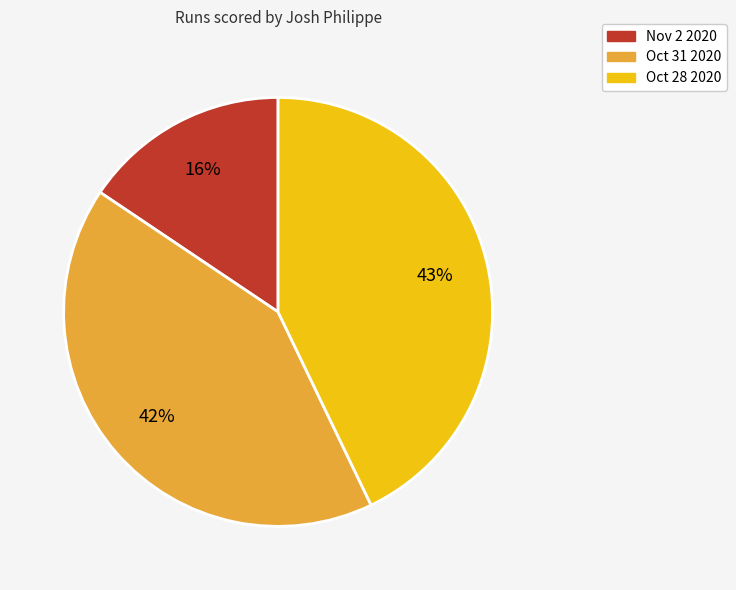

Is the sum of Oct 28 2020 and Nov 2 2020 greater than half?

Yes